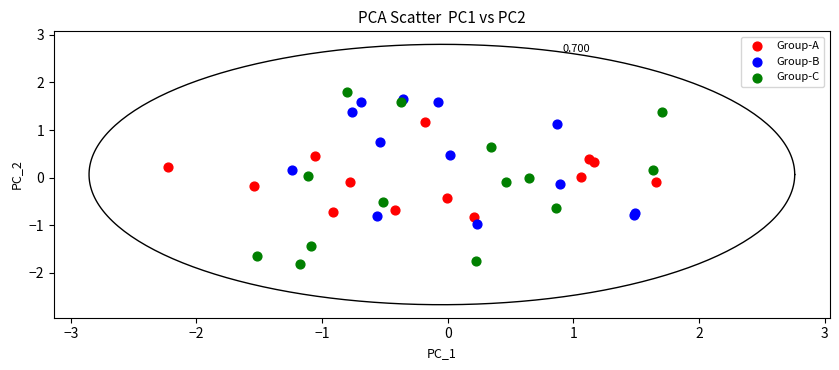

Which series has the widest spread of Y values?

Group-C